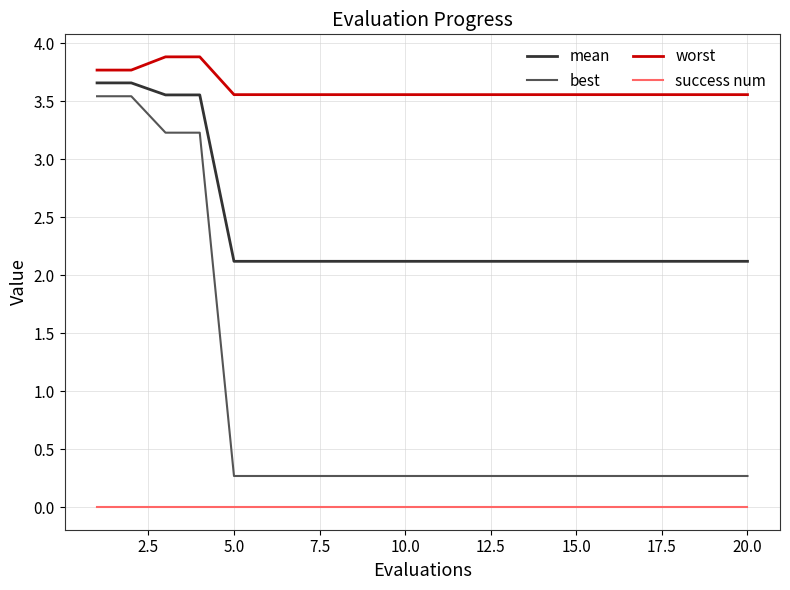

Rank the series by their average value, from highest to lowest.

worst, mean, best, success num